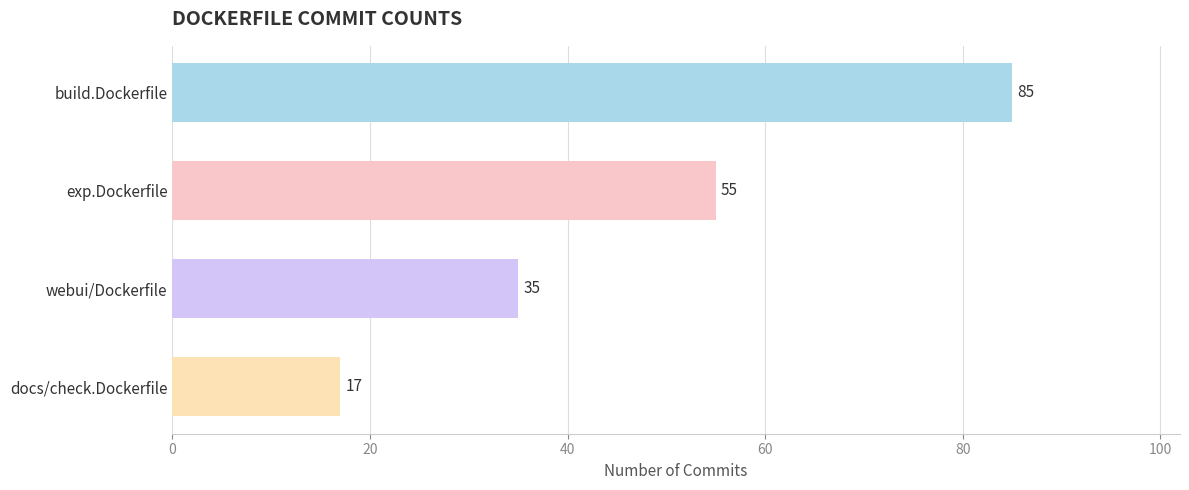

Reading bottom to top, transcribe all the data shown in this chart.

docs/check.Dockerfile=17	webui/Dockerfile=35	exp.Dockerfile=55	build.Dockerfile=85